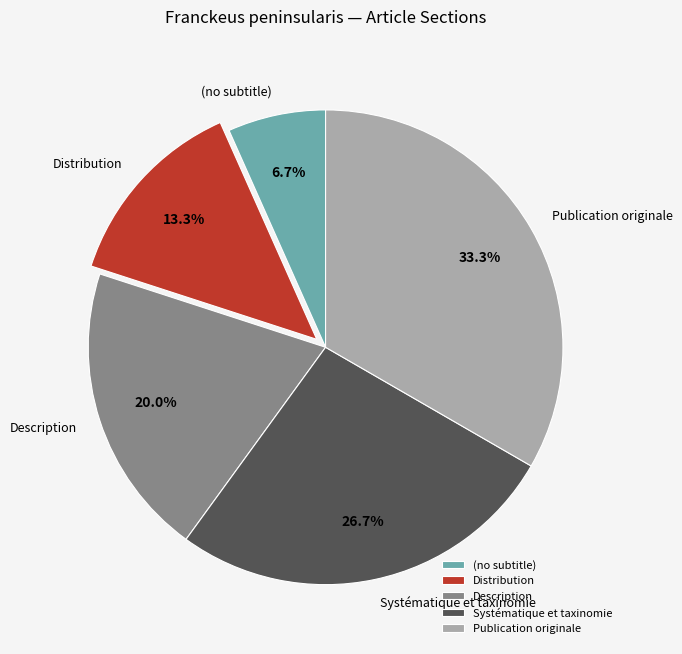

To the nearest percent, what percentage of the pie is Distribution?

13%